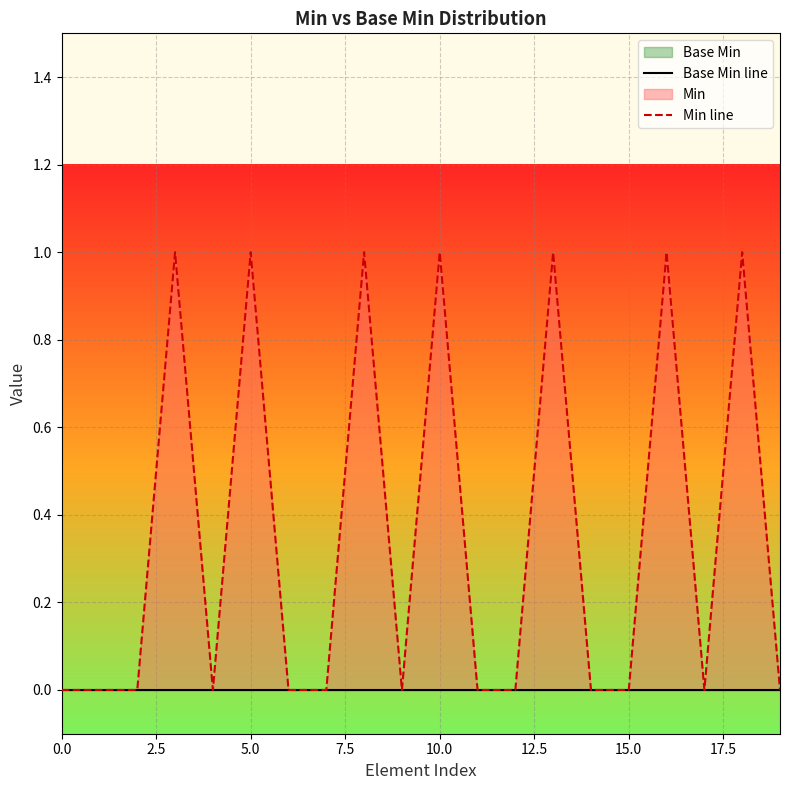

In Min line, how many points are lower than both neighbors (excluding endpoints)?

3